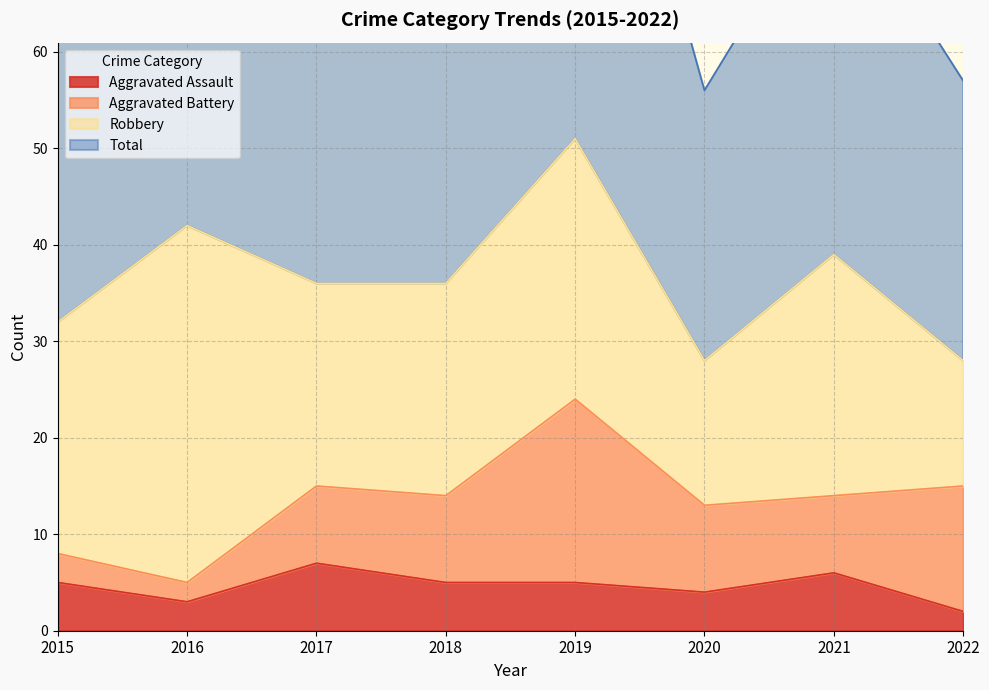

At which category is the sum across all series the highest?

2019